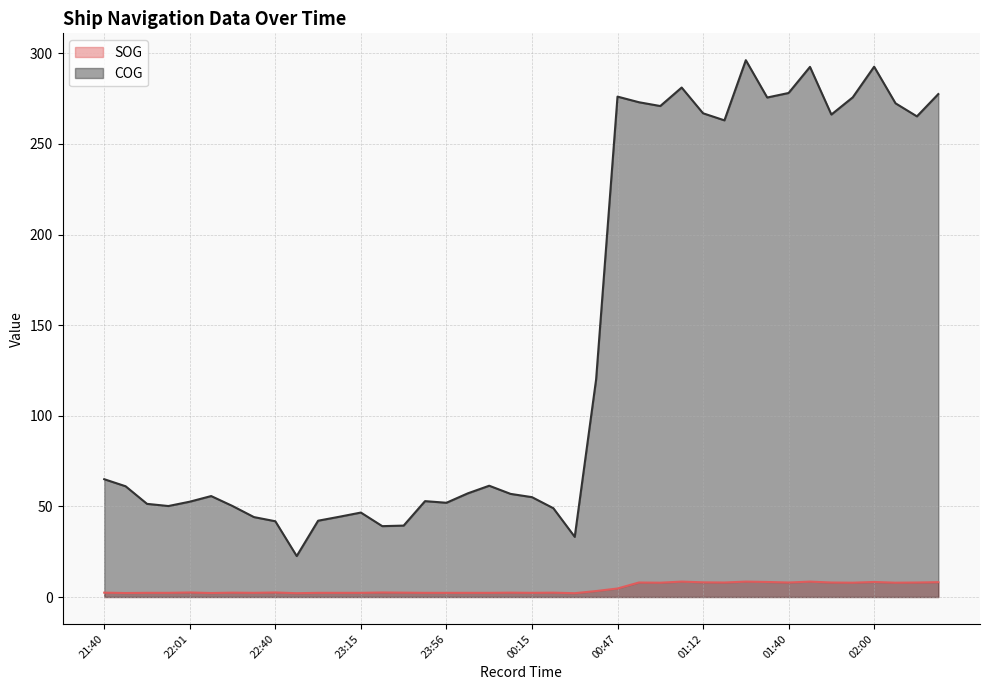

What is the average value of the SOG series?

4.6